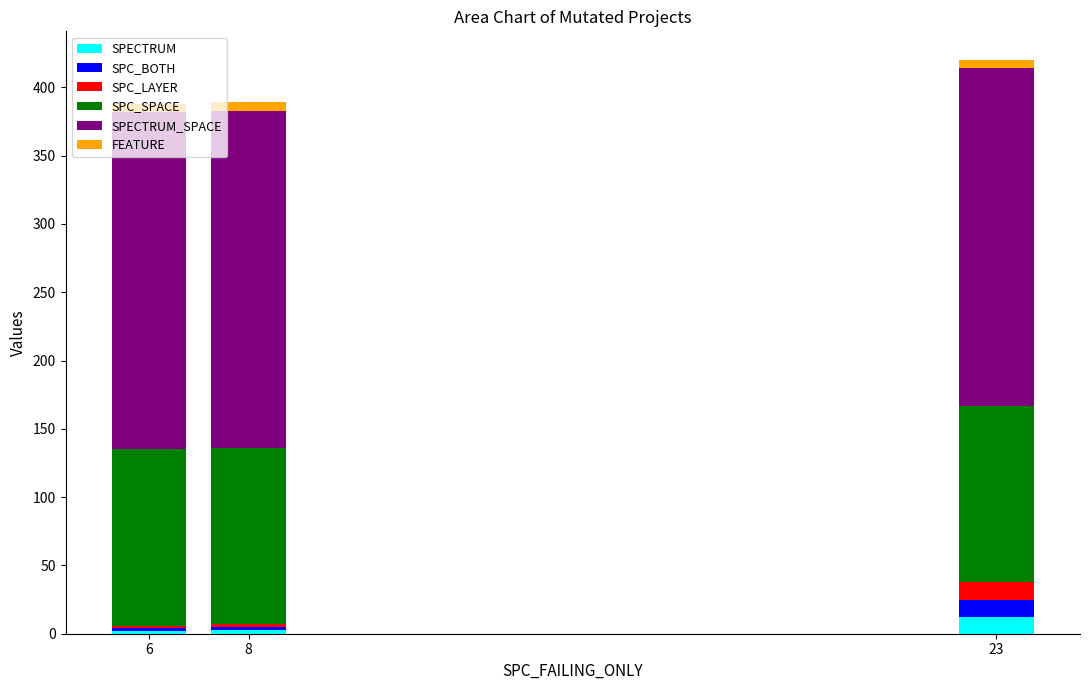

What is the maximum value for SPECTRUM?

12